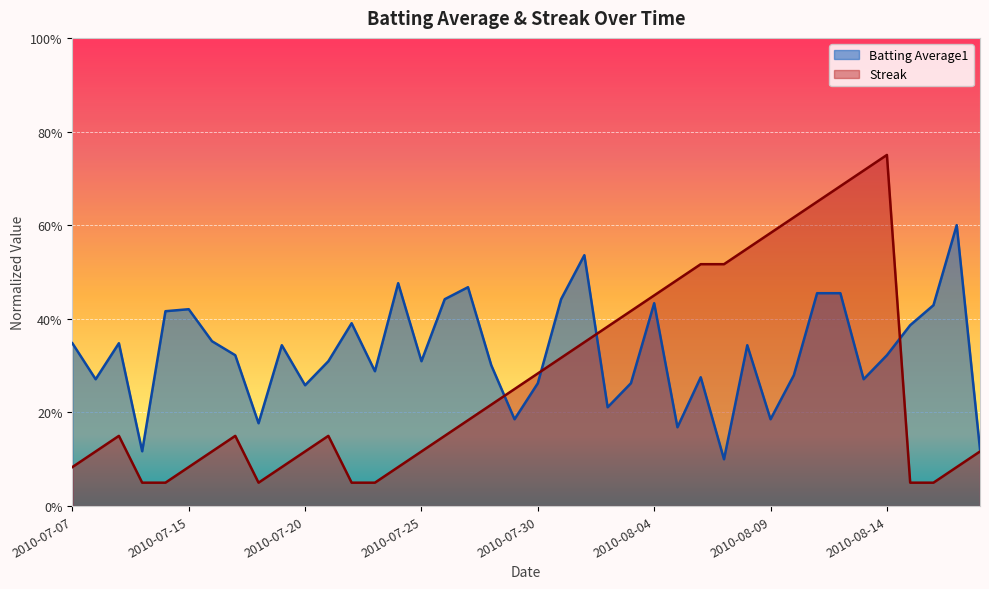

Reading left to right, what are all the values shown in this chart?

Batting Average1: 2010-07-07=0.3	2010-07-08=0.3	2010-07-09=0.3	2010-07-10=0.1	2010-07-11=0.4	2010-07-15=0.4	2010-07-16=0.4	2010-07-17=0.3	2010-07-18=0.2	2010-07-19=0.3	2010-07-20=0.3	2010-07-21=0.3	2010-07-22=0.4	2010-07-23=0.3	2010-07-24=0.5	2010-07-25=0.3	2010-07-26=0.4	2010-07-27=0.5	2010-07-28=0.3	2010-07-29=0.2	2010-07-30=0.3	2010-07-31=0.4	2010-08-01=0.5	2010-08-02=0.2	2010-08-03=0.3	2010-08-04=0.4	2010-08-05=0.2	2010-08-06=0.3	2010-08-07=0.1	2010-08-08=0.3	2010-08-09=0.2	2010-08-10=0.3	2010-08-11=0.5	2010-08-12=0.5	2010-08-13=0.3	2010-08-14=0.3	2010-08-15=0.4	2010-08-16=0.4	2010-08-17=0.6	2010-08-18=0.1
Streak: 2010-07-07=0.1	2010-07-08=0.1	2010-07-09=0.1	2010-07-10=0.1	2010-07-11=0.1	2010-07-15=0.1	2010-07-16=0.1	2010-07-17=0.1	2010-07-18=0.1	2010-07-19=0.1	2010-07-20=0.1	2010-07-21=0.1	2010-07-22=0.1	2010-07-23=0.1	2010-07-24=0.1	2010-07-25=0.1	2010-07-26=0.1	2010-07-27=0.2	2010-07-28=0.2	2010-07-29=0.2	2010-07-30=0.3	2010-07-31=0.3	2010-08-01=0.3	2010-08-02=0.4	2010-08-03=0.4	2010-08-04=0.4	2010-08-05=0.5	2010-08-06=0.5	2010-08-07=0.5	2010-08-08=0.5	2010-08-09=0.6	2010-08-10=0.6	2010-08-11=0.6	2010-08-12=0.7	2010-08-13=0.7	2010-08-14=0.7	2010-08-15=0.1	2010-08-16=0.1	2010-08-17=0.1	2010-08-18=0.1